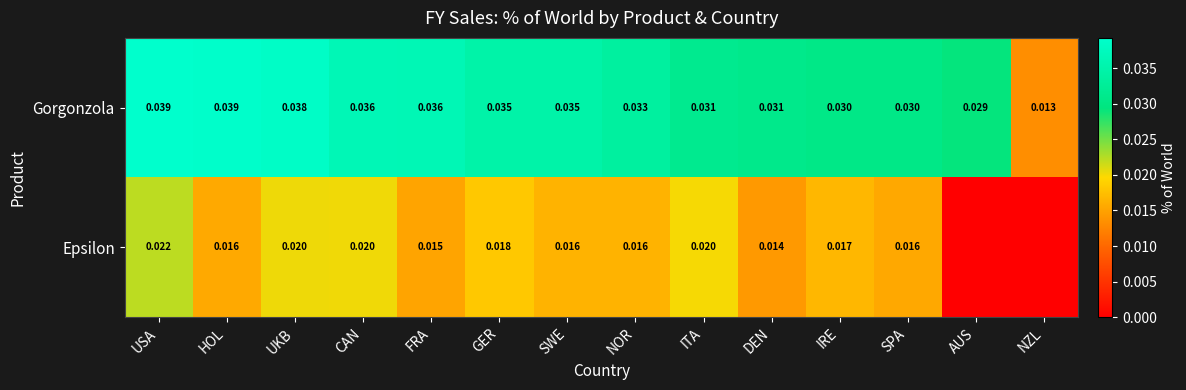

Where is Gorgonzola nearest to the value 0?

NZL